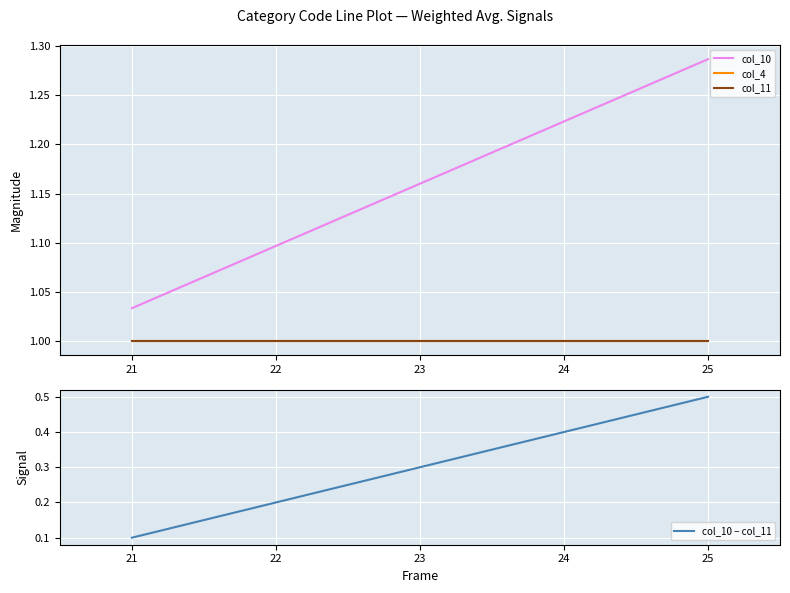

Rank the categories by col_10 − col_11 value from highest to lowest.

25, 24, 23, 22, 21